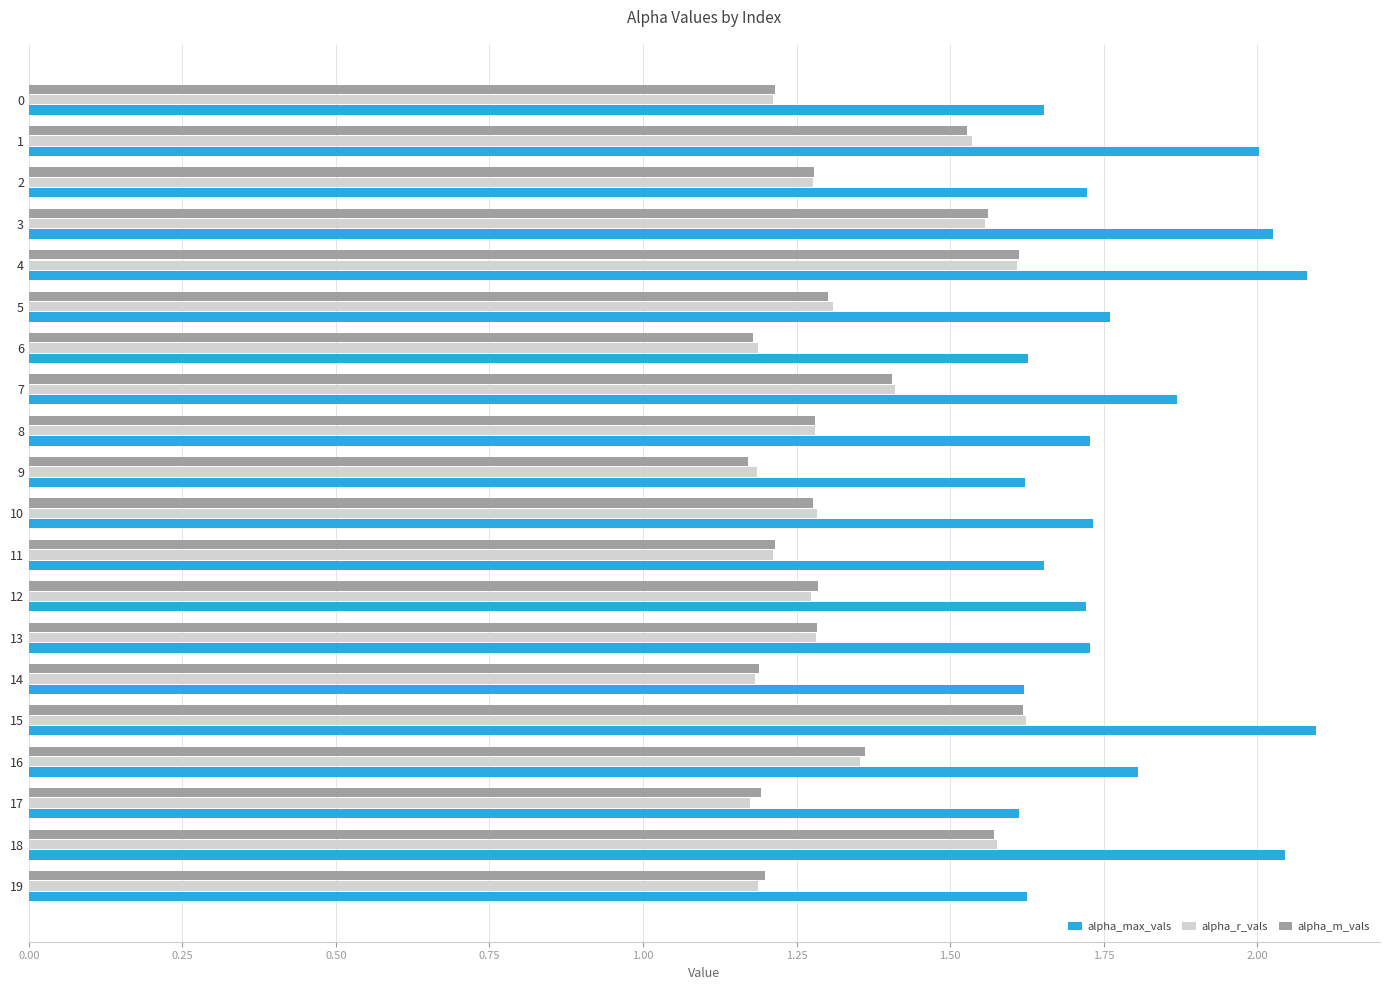

The value of alpha_max_vals at 16 is 1.8. True or false?

True